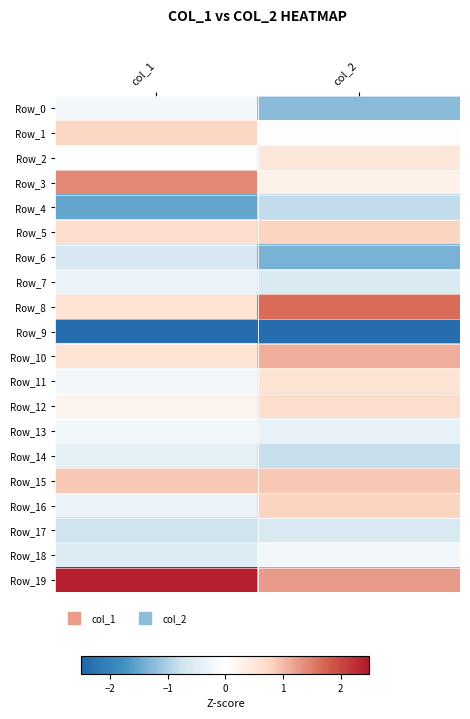

Reading left to right, extract all data points from this chart.

Row_0: col_1=-0.2	col_2=-1.2
Row_1: col_1=0.8	col_2=-0.0
Row_2: col_1=0.0	col_2=0.5
Row_3: col_1=1.4	col_2=0.3
Row_4: col_1=-1.5	col_2=-0.9
Row_5: col_1=0.7	col_2=0.8
Row_6: col_1=-0.6	col_2=-1.4
Row_7: col_1=-0.3	col_2=-0.6
Row_8: col_1=0.6	col_2=1.7
Row_9: col_1=-2.4	col_2=-2.4
Row_10: col_1=0.6	col_2=1.1
Row_11: col_1=-0.2	col_2=0.6
Row_12: col_1=0.2	col_2=0.7
Row_13: col_1=-0.2	col_2=-0.4
Row_14: col_1=-0.4	col_2=-0.8
Row_15: col_1=0.9	col_2=0.9
Row_16: col_1=-0.3	col_2=0.8
Row_17: col_1=-0.8	col_2=-0.6
Row_18: col_1=-0.5	col_2=-0.2
Row_19: col_1=2.4	col_2=1.3